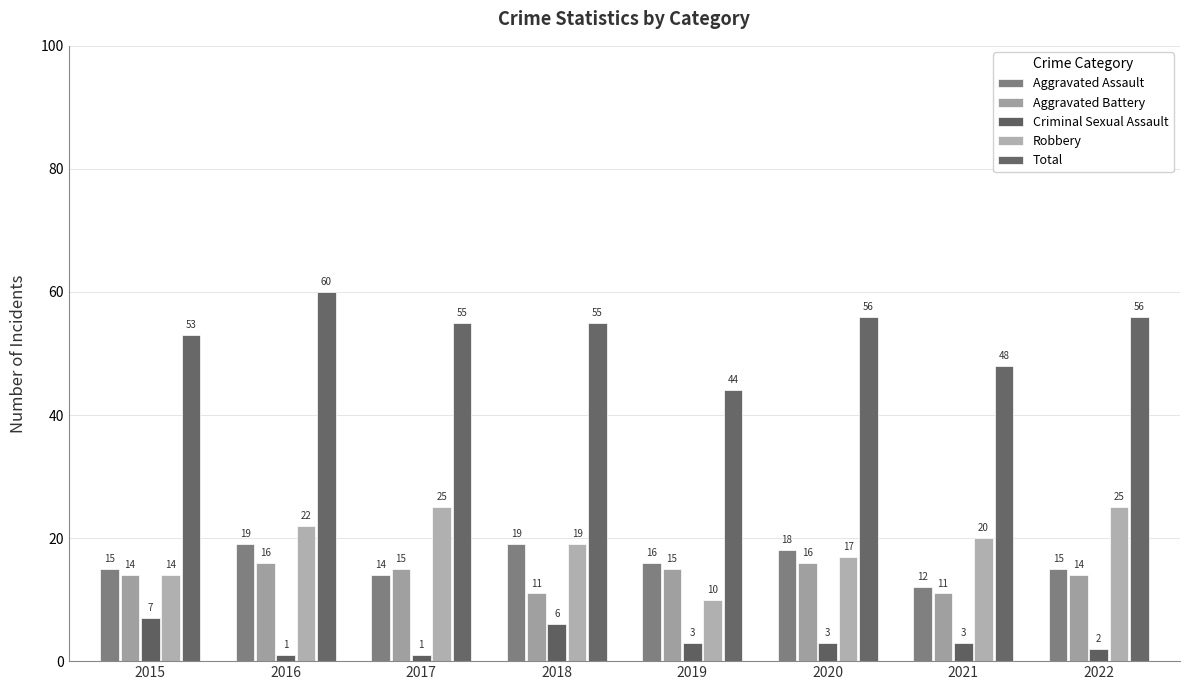

Which series has the largest range (max minus min)?

Total